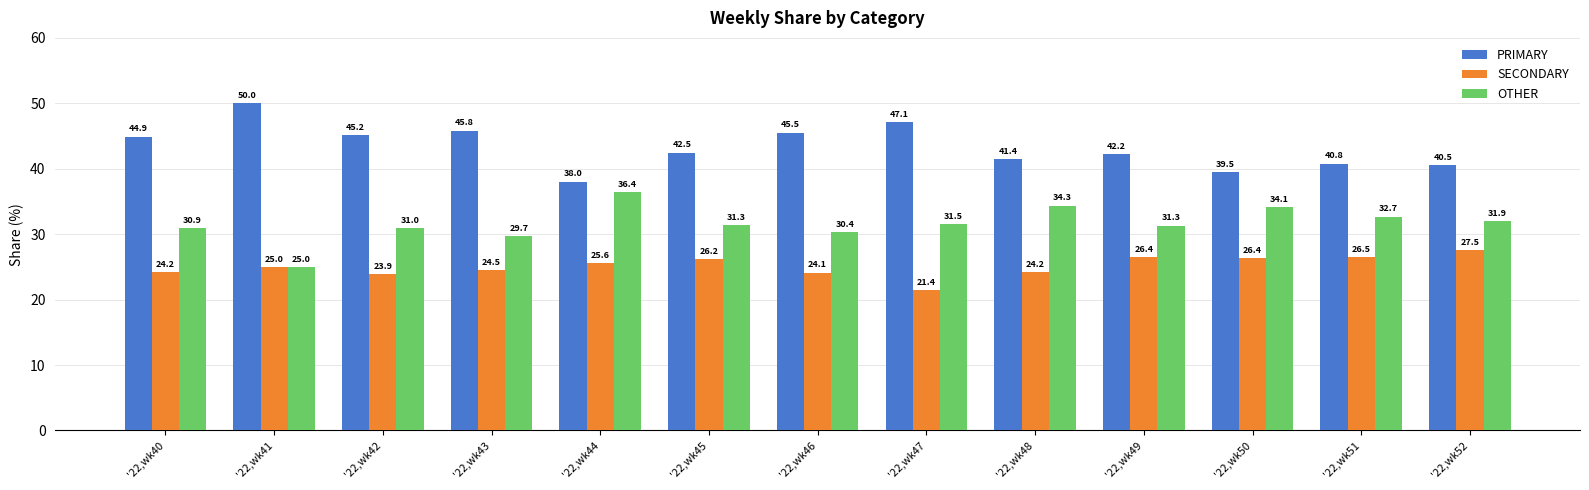

At which label does SECONDARY reach its peak?

'22,wk52